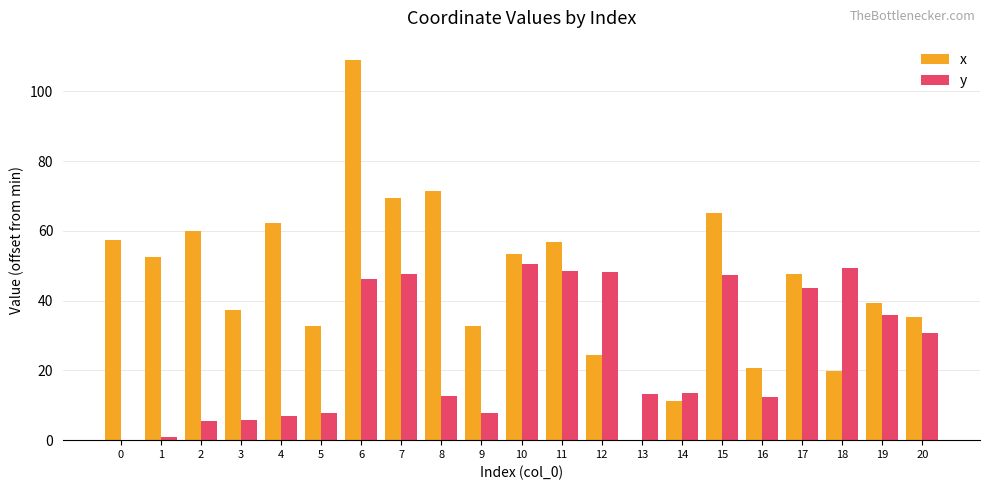

What is the sum of all x values?

958.6